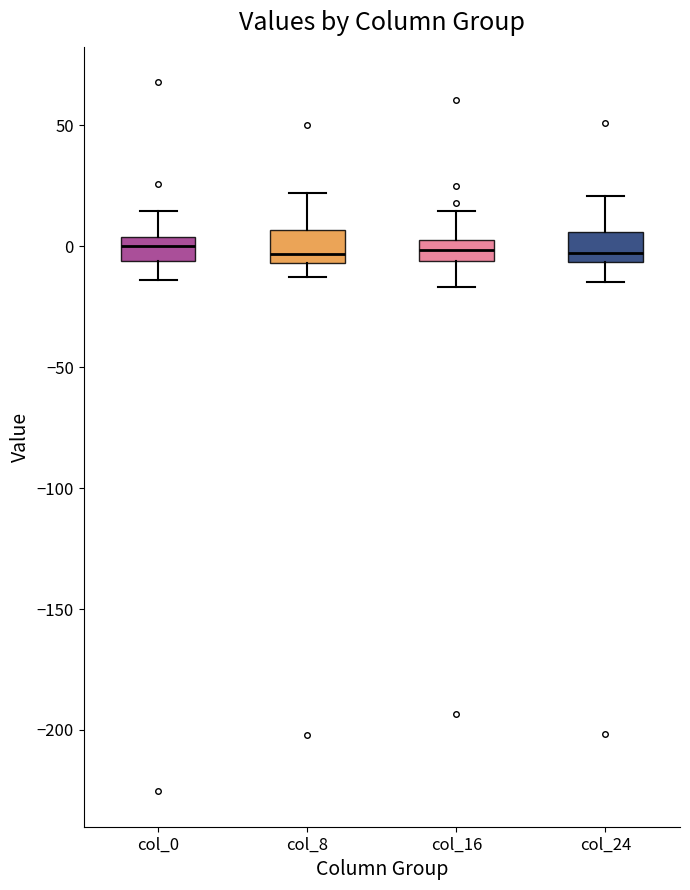

Where does the median line of the box for col_0 sit on the y-axis? The values are not printed on the chart, so give them approximately, as read against the axis.

0